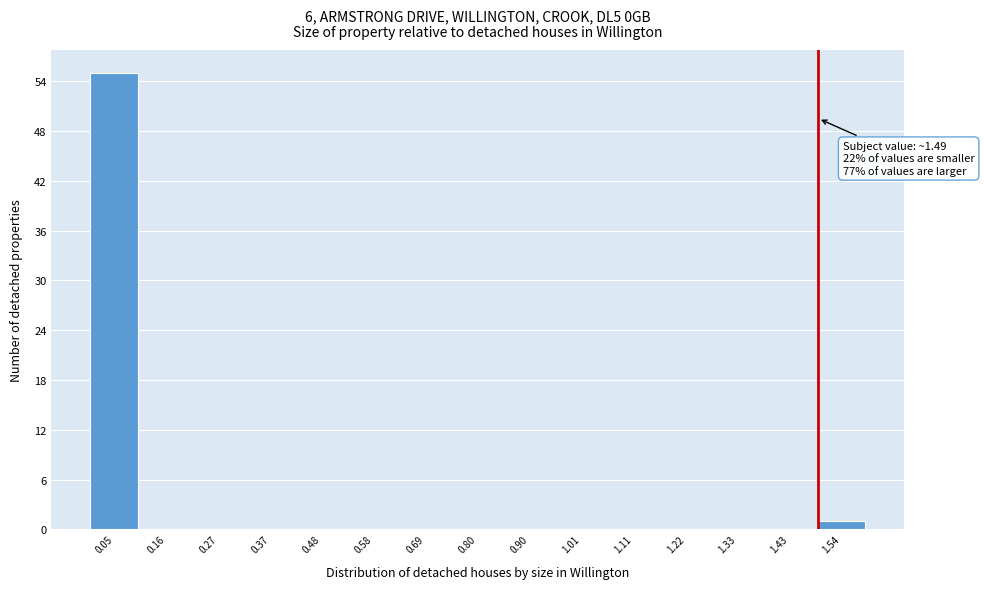

Over which range of the x-axis is the bar tallest?

0.00 to 0.10